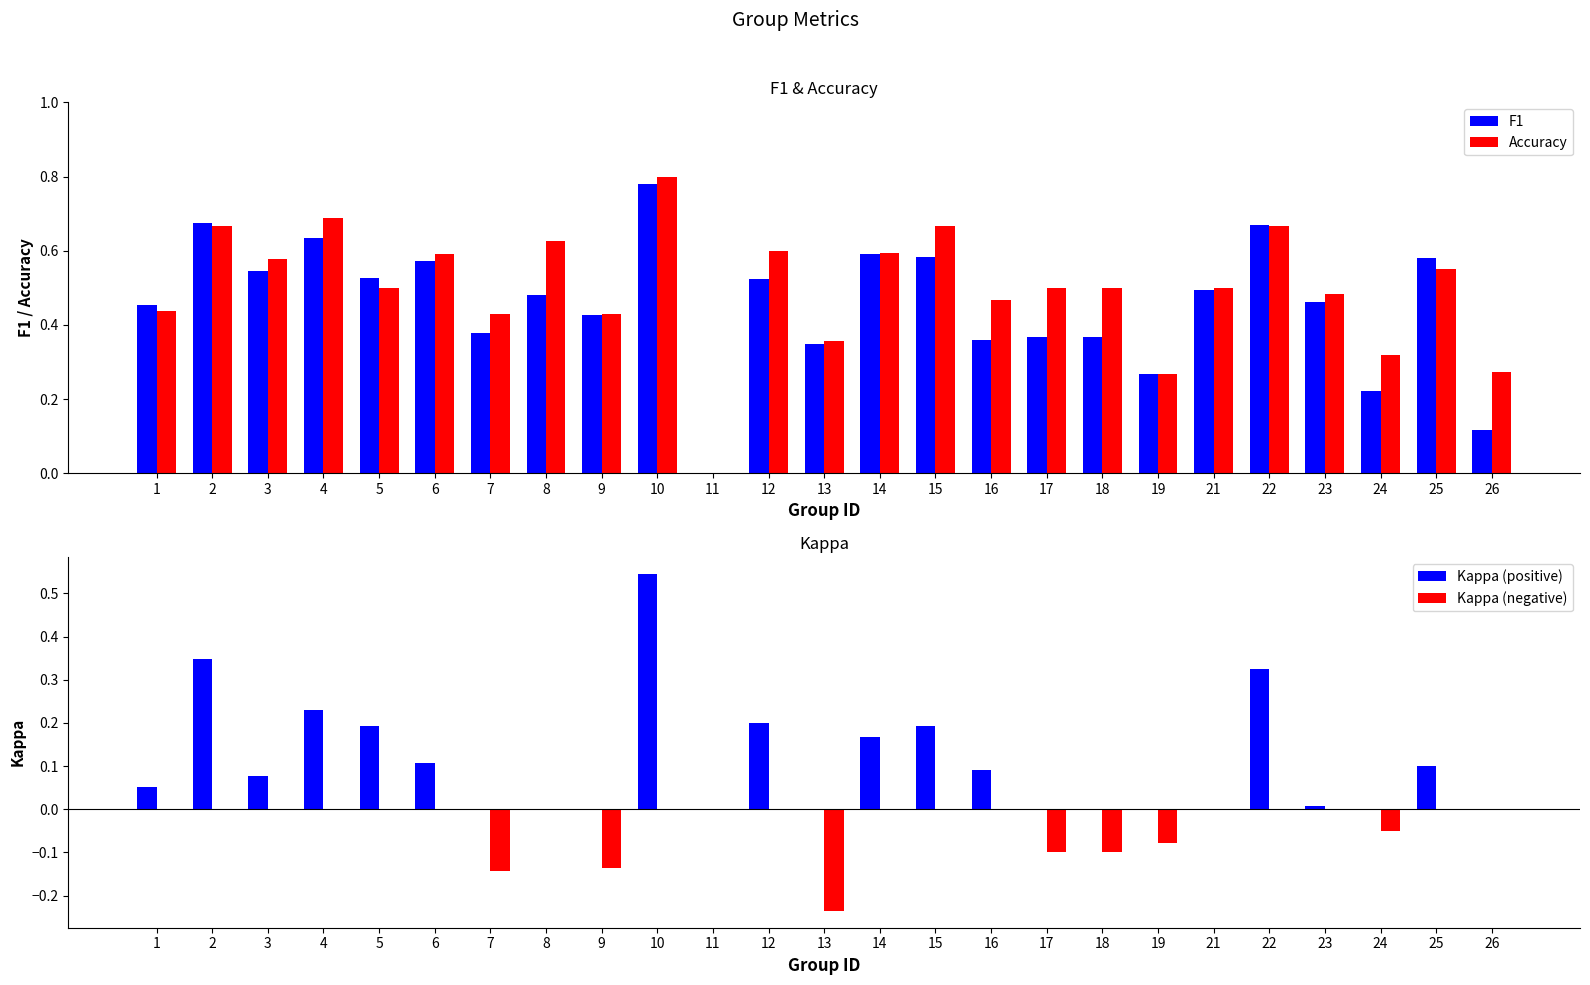

Which series has the largest total across all categories?

Accuracy